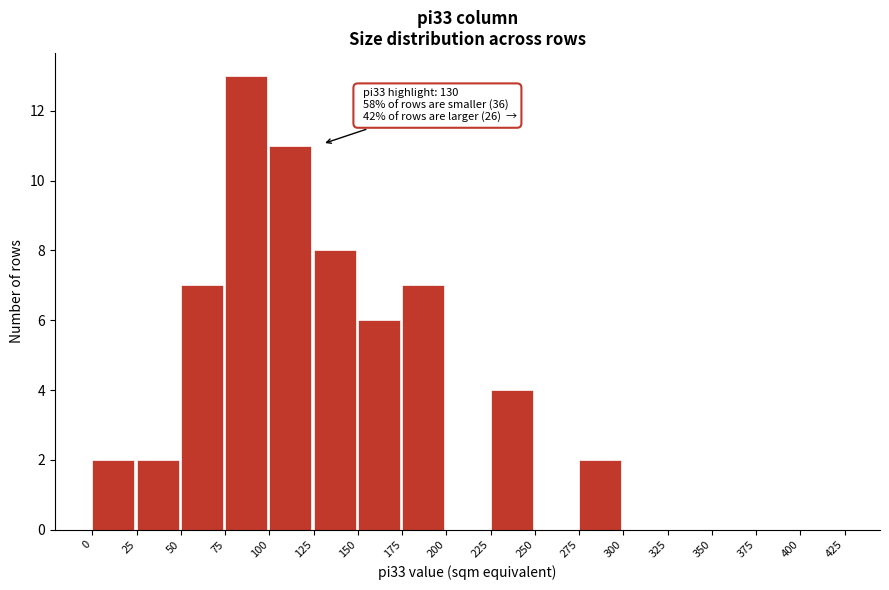

Over which range of the x-axis is the bar tallest?

75 to 100